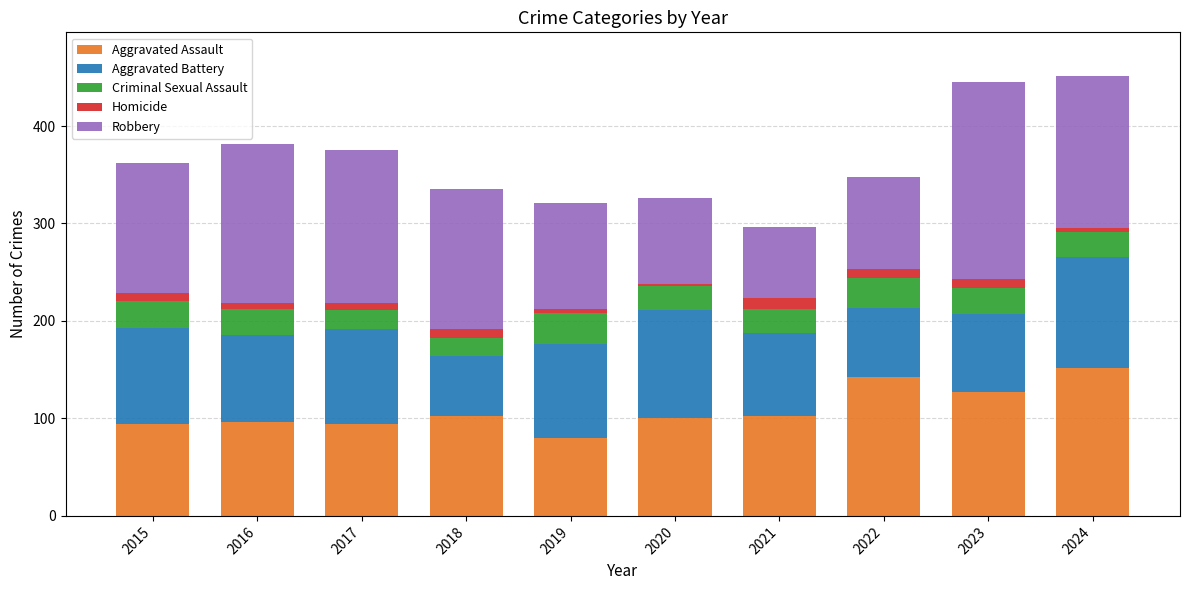

At which label does Aggravated Assault reach its minimum?

2019